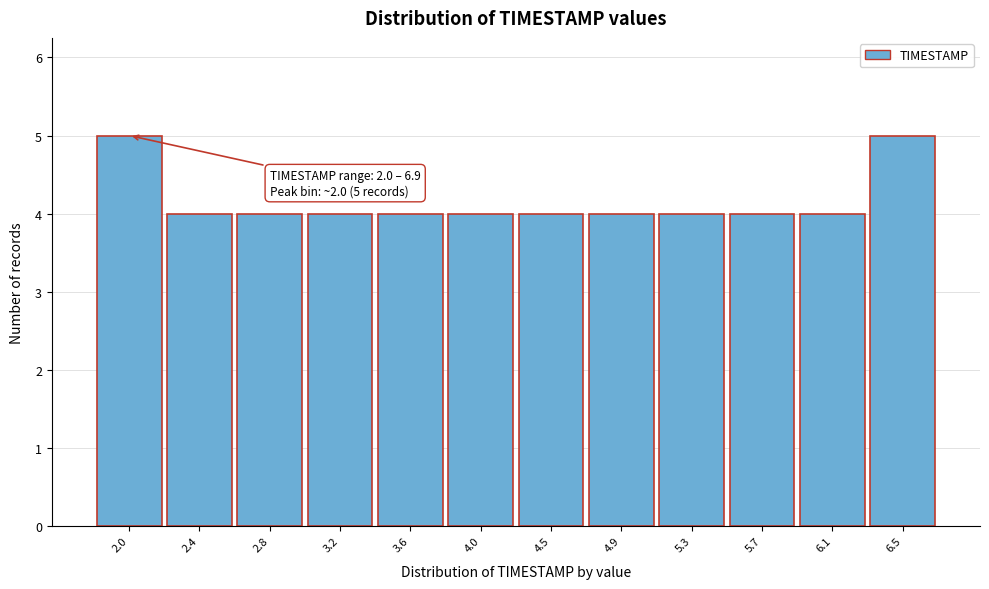

Reading left to right, transcribe all the data shown in this chart.

5	4	4	4	4	4	4	4	4	4	4	5